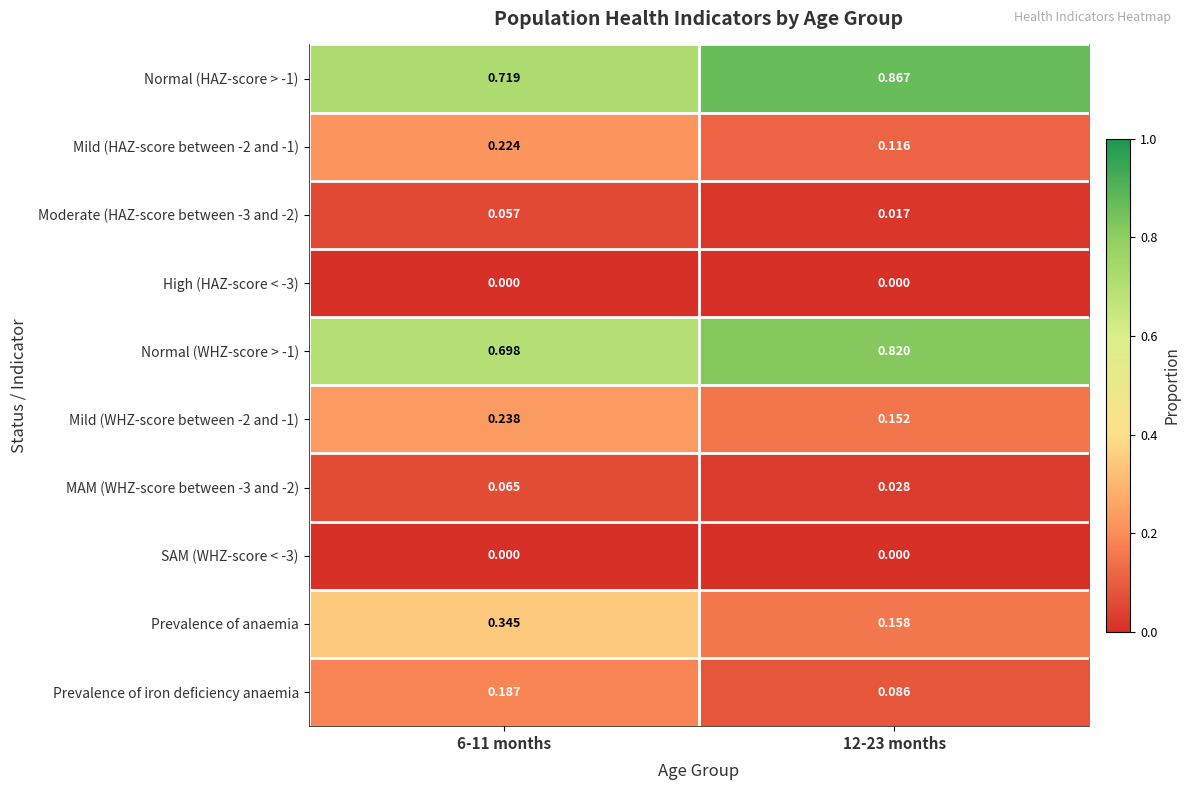

Which series has the widest spread of values?

Prevalence of anaemia